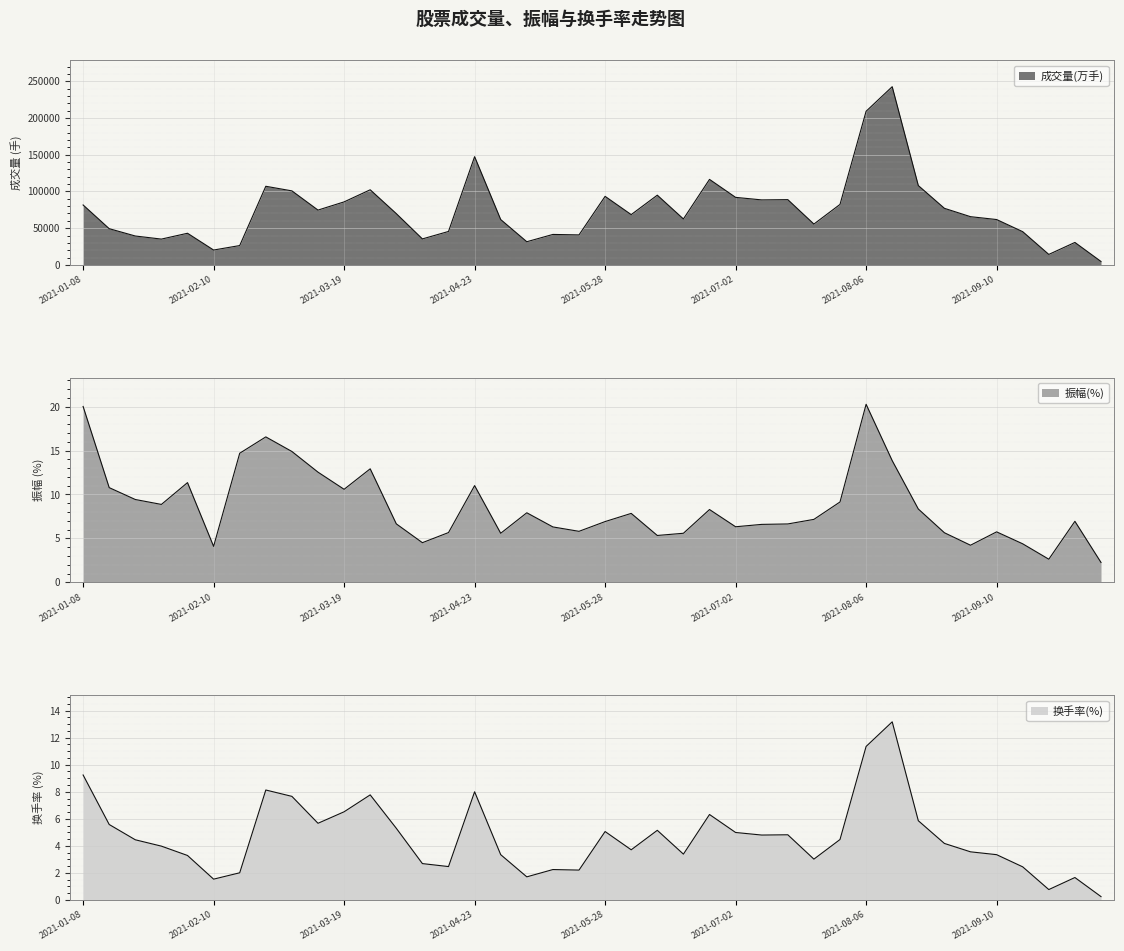

At which category is the sum across all series the highest?

2021-08-13